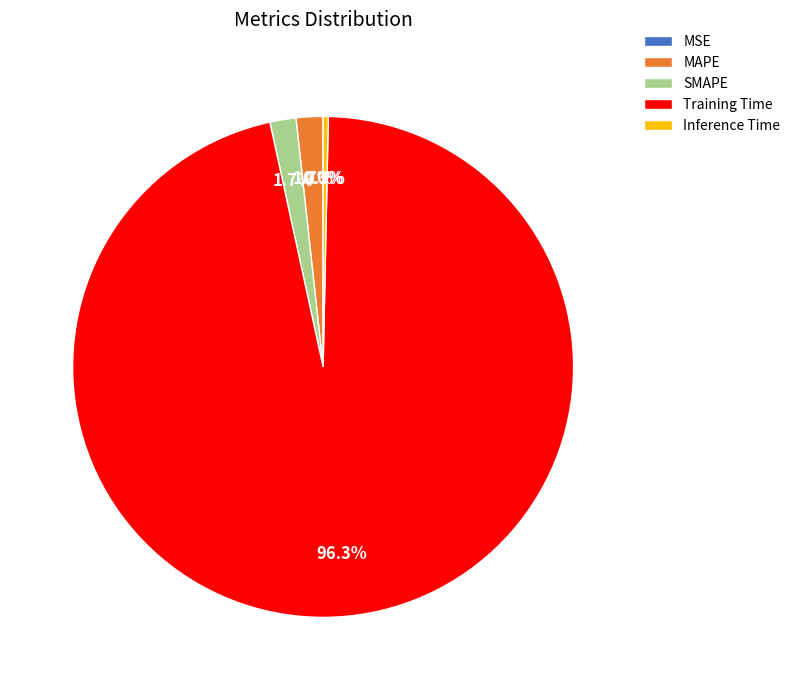

Combined, what portion of the pie is MAPE and SMAPE?

3.4%